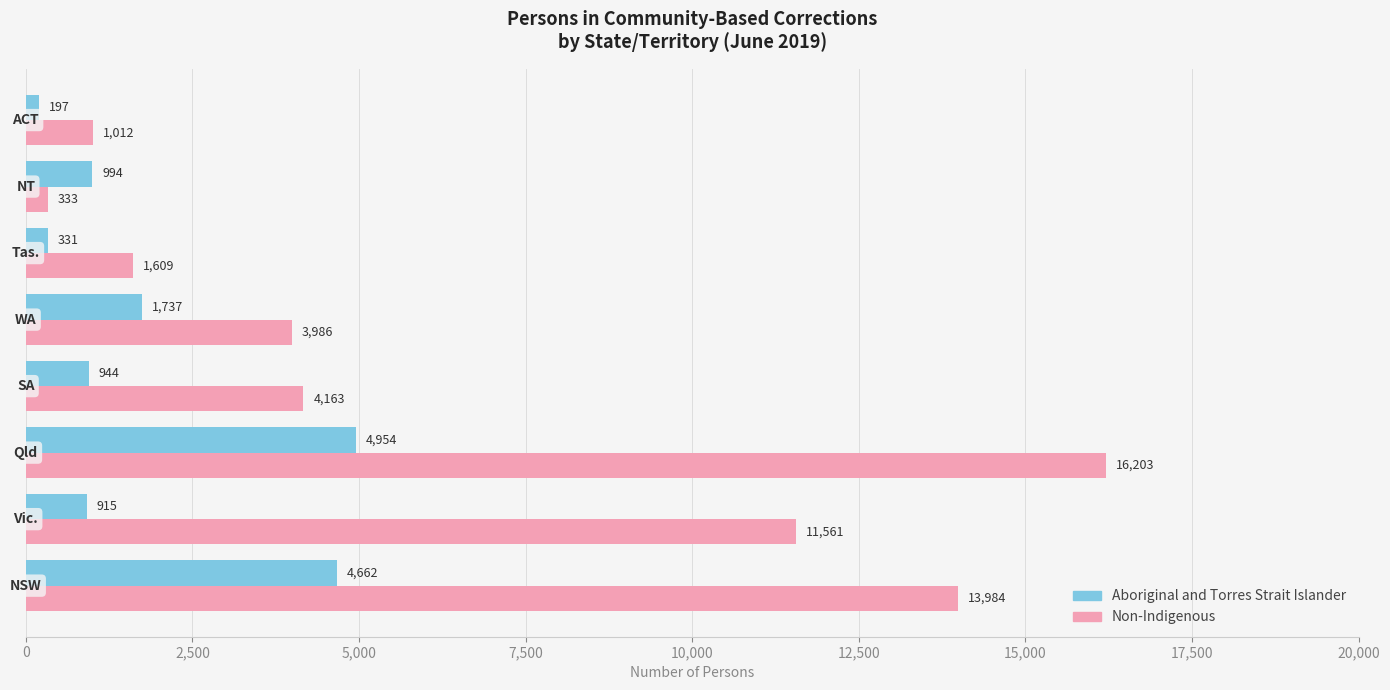

Rank the series by their average value, from lowest to highest.

Aboriginal and Torres Strait Islander, Non-Indigenous